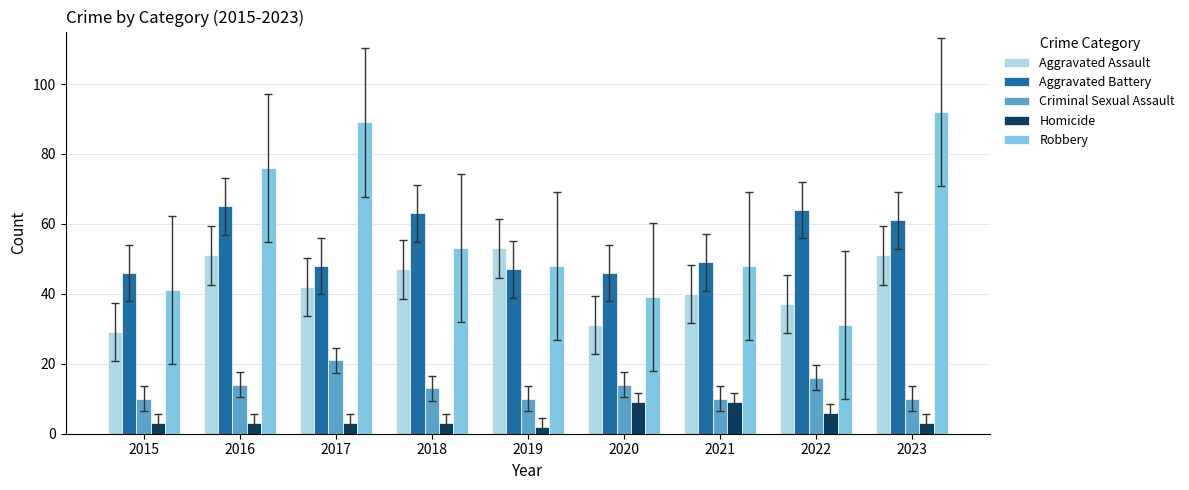

Is it true that Robbery equals 38 at 2017?

False